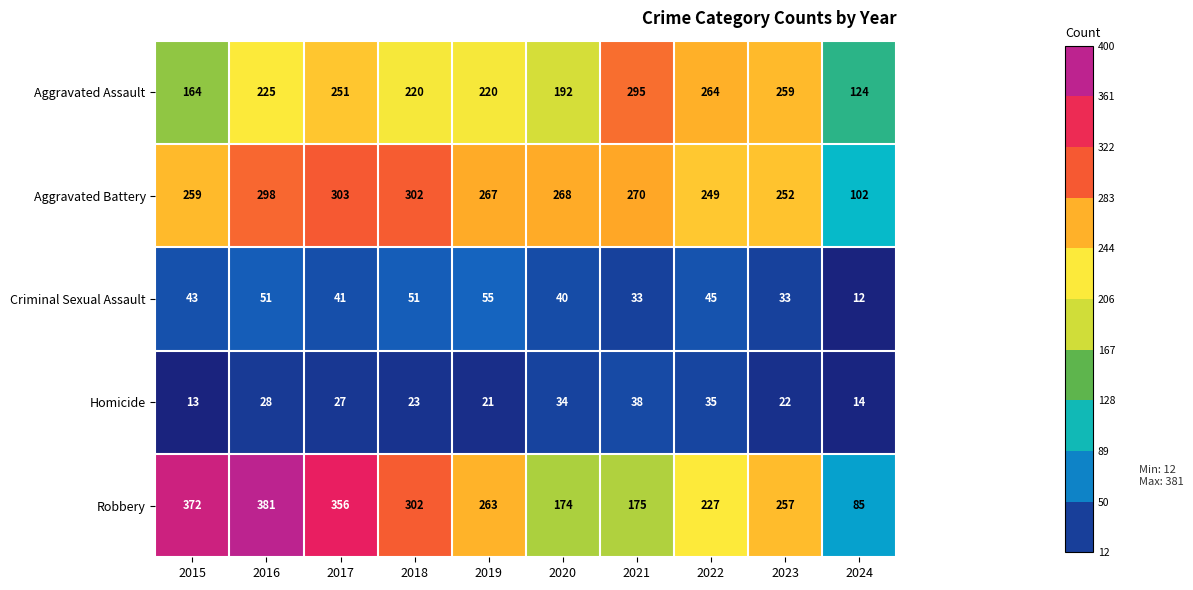

What is the minimum value for Homicide?

13